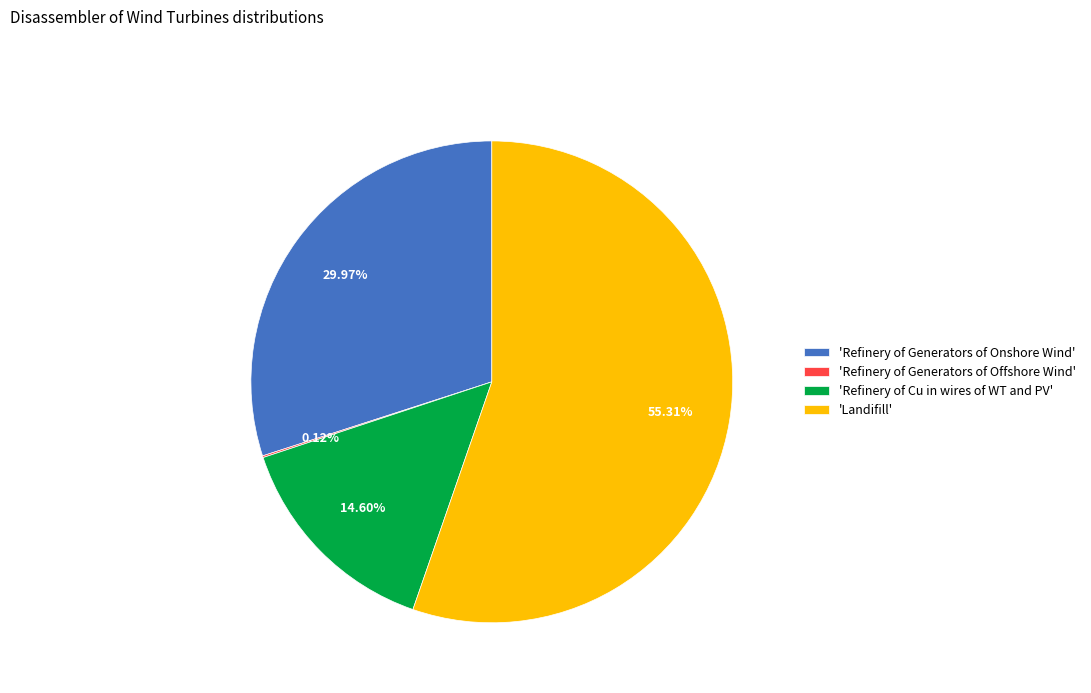

To the nearest percent, what is the difference between the largest and smallest slice percentages?

55%